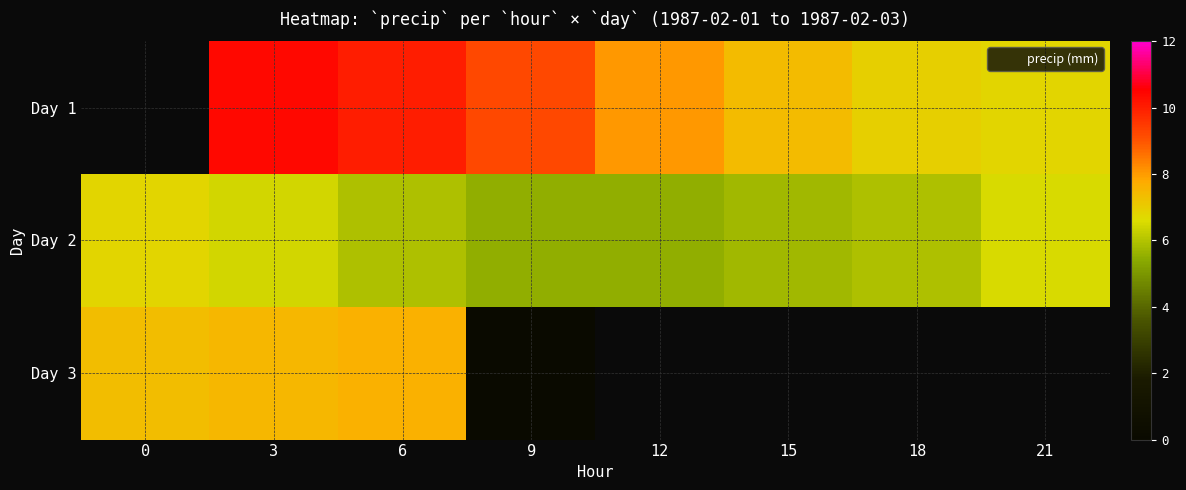

What is the greatest value displayed?

10.4